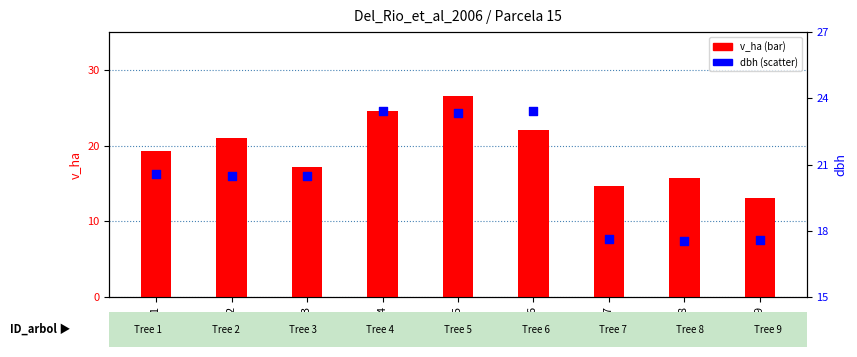

Which series contains the highest Y value?

v_ha